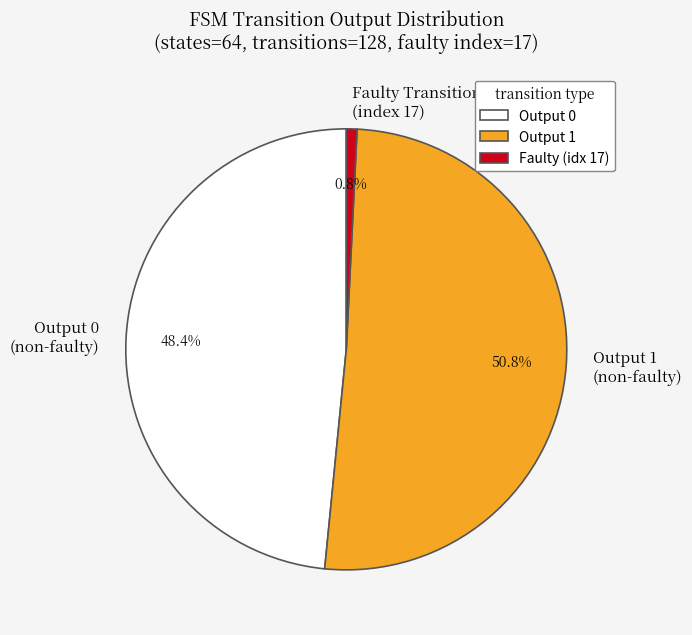

What percentage do Output 0 (non-faulty) and Faulty Transition (index 17) together represent?

49.2%